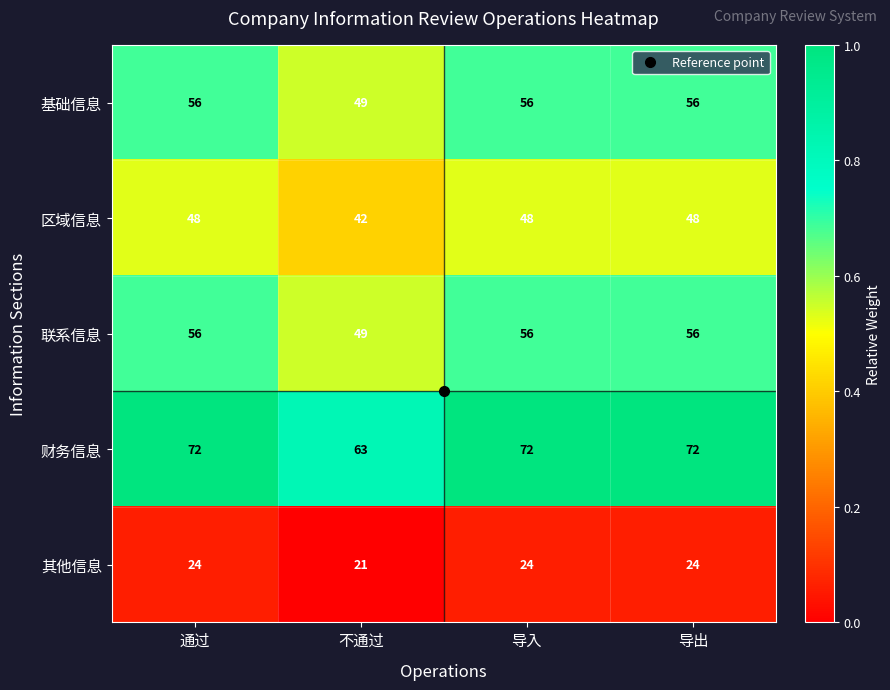

What is the average value of the 联系信息 series?

54